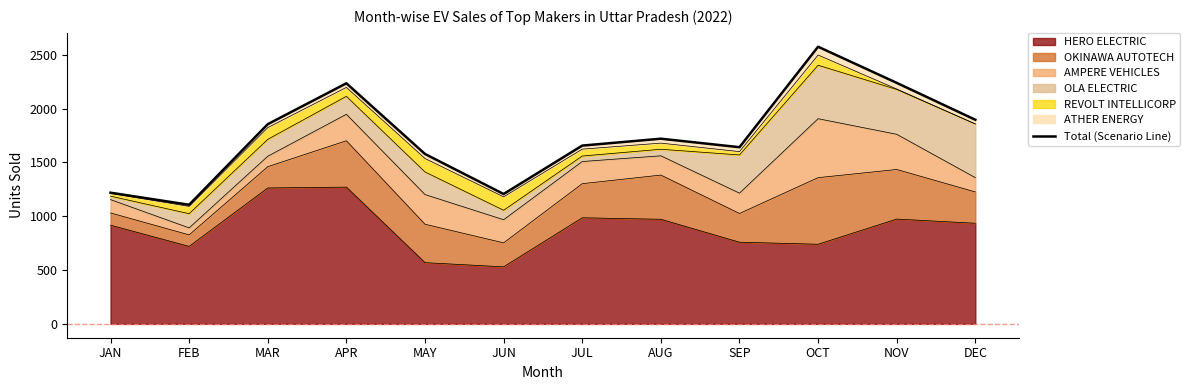

What is the smallest value displayed?

1107